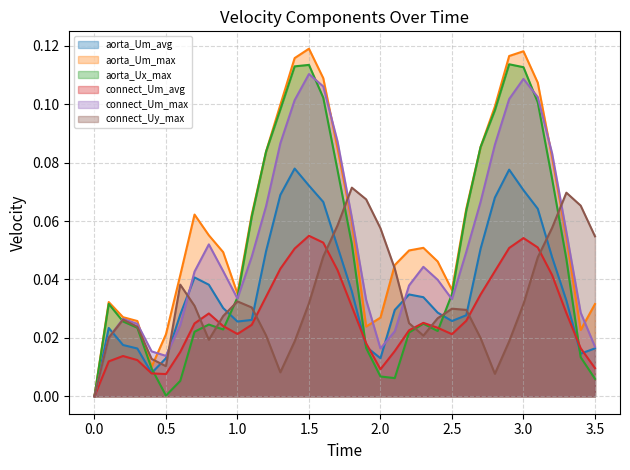

Which series has the widest spread of values?

aorta_Um_max